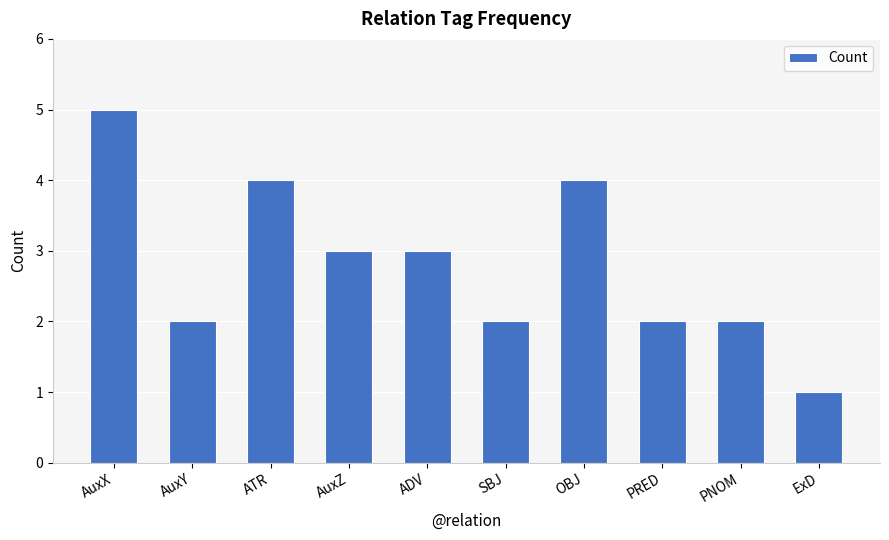

What is the label of the 6th bar from the left?

SBJ